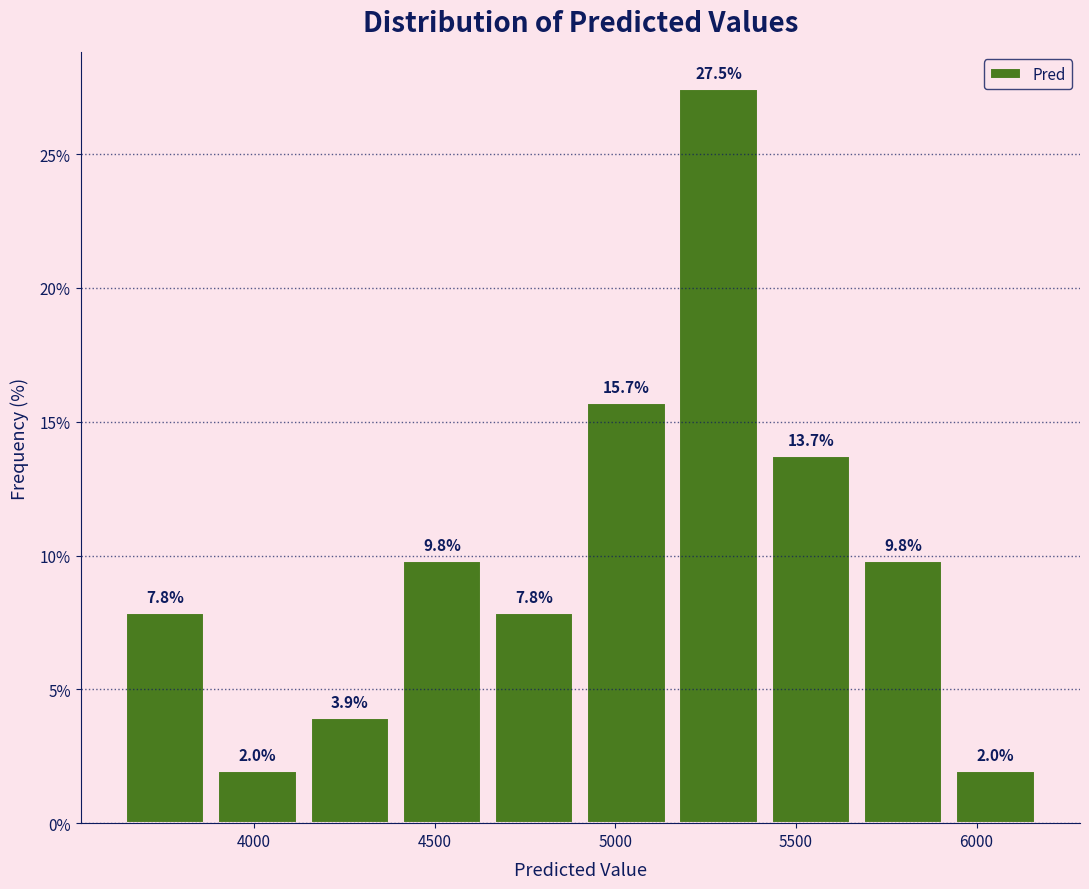

Over which range of the x-axis is the bar tallest?

5150 to 5400